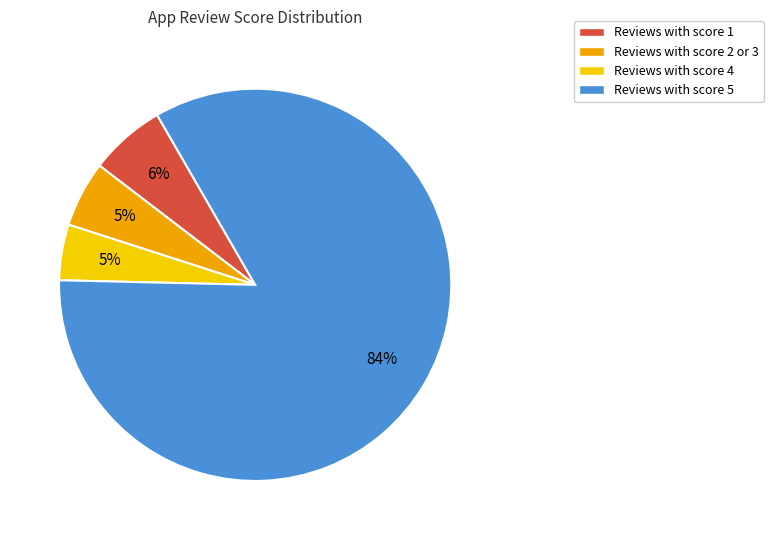

Count the number of slices in the pie.

4